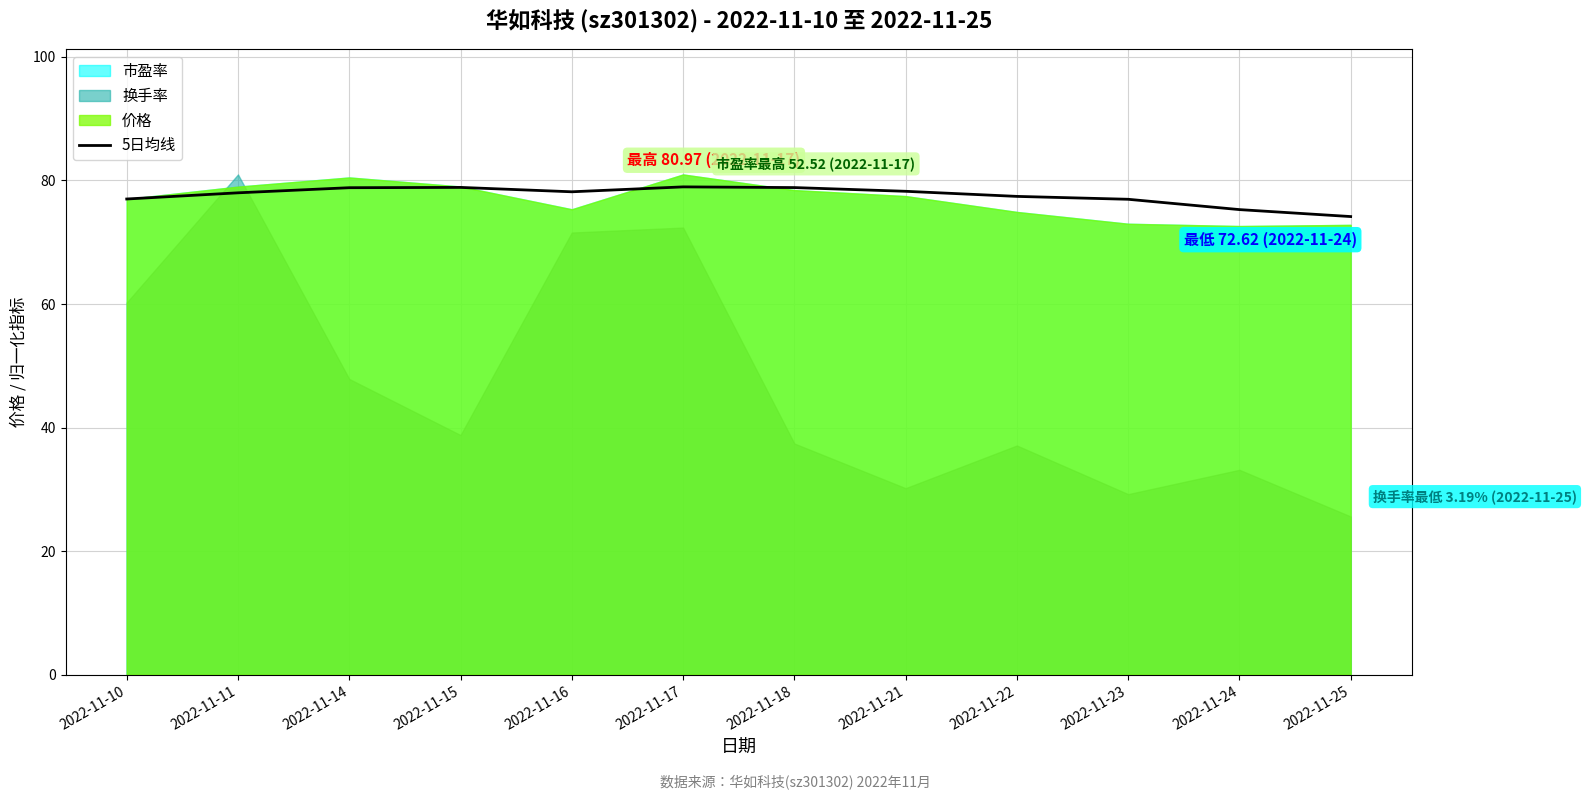

Reading right to left, what are all the values shown in this chart?

74.2	75.3	77.0	77.4	78.2	78.8	79.0	78.2	78.9	78.8	78.0	77.0